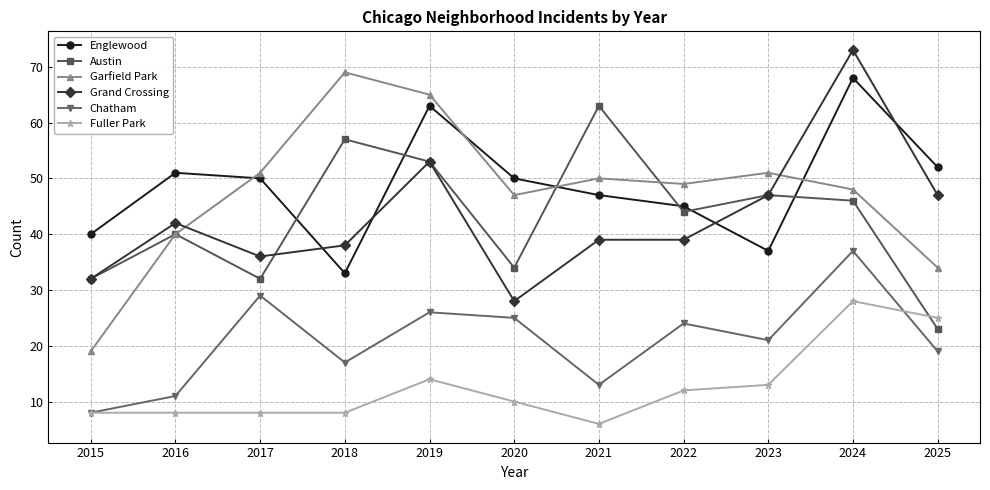

At how many categories does at least one series exceed 37?

11